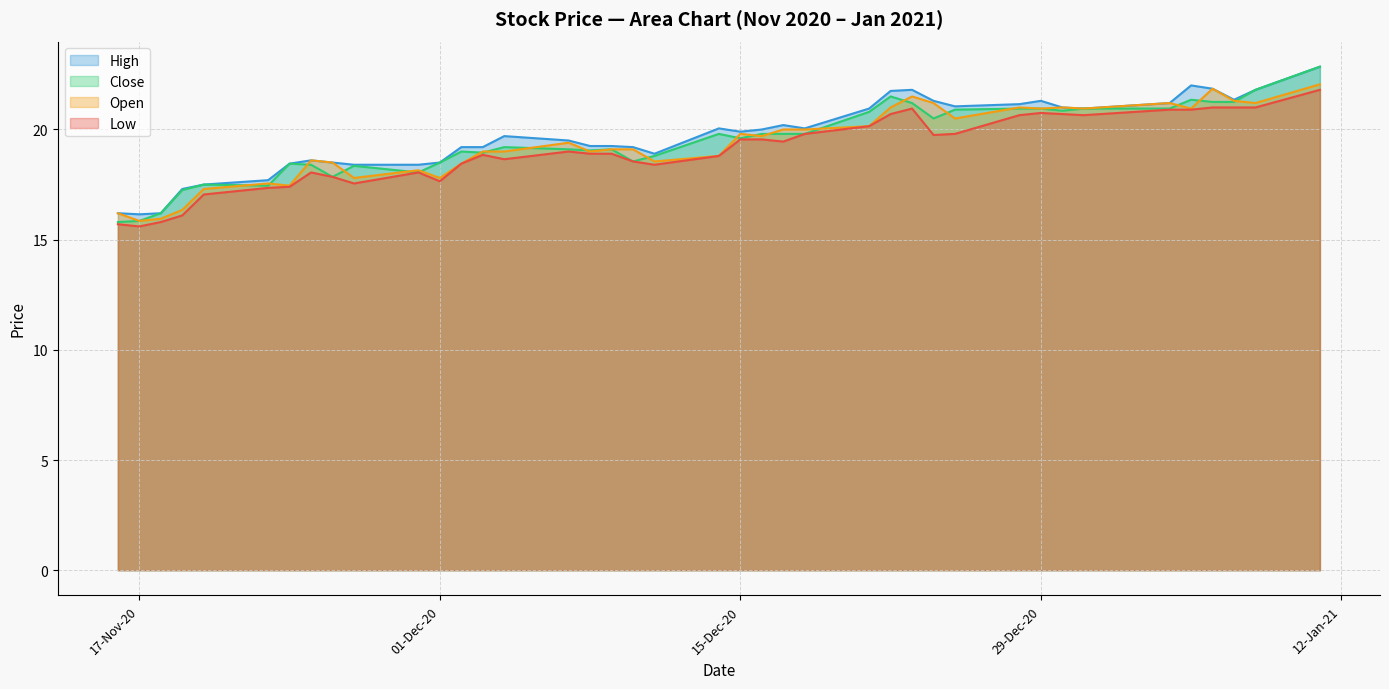

True or false: Low has a value of 4.8 at 01-Dec-20.

False